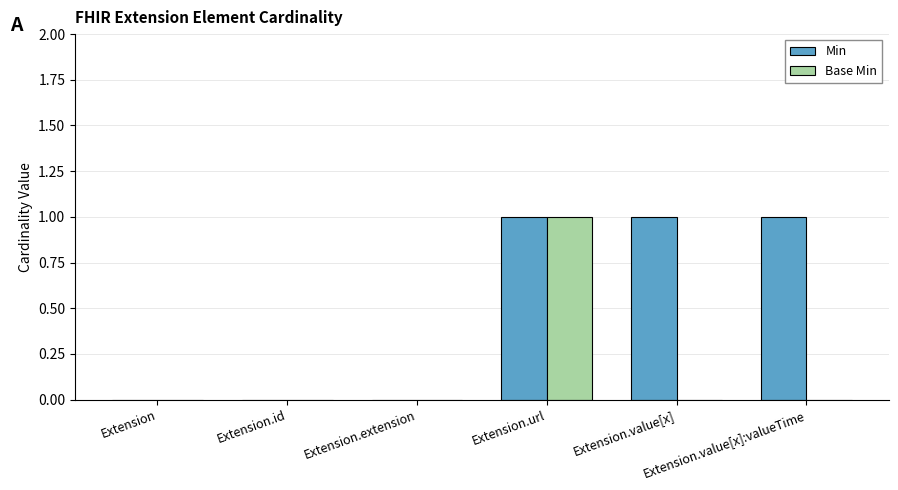

Is it true that Base Min equals 1 at Extension.url?

True